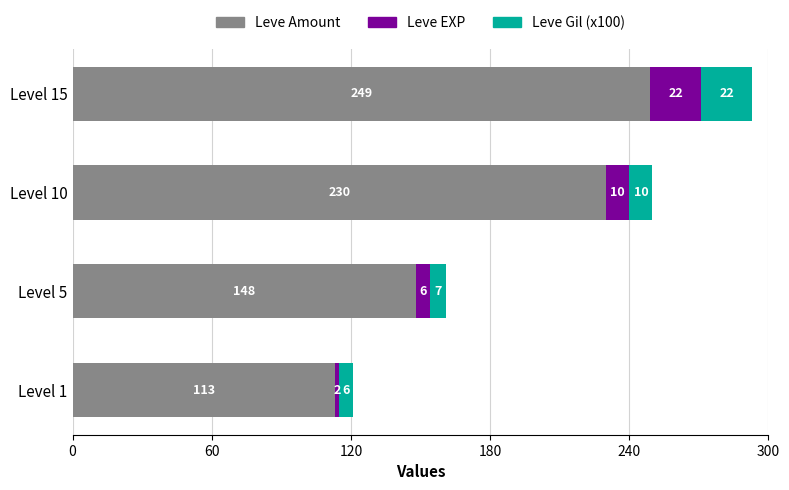

What is the difference between the Leve Amount values at Level 10 and Level 5?

82